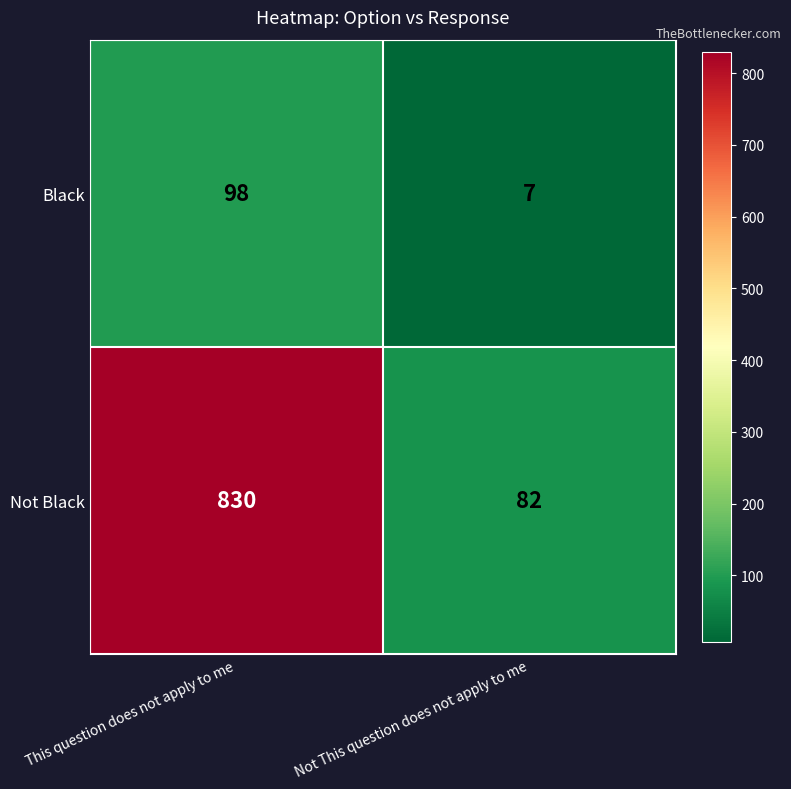

Rank the series by their maximum value, from lowest to highest.

Black, Not Black